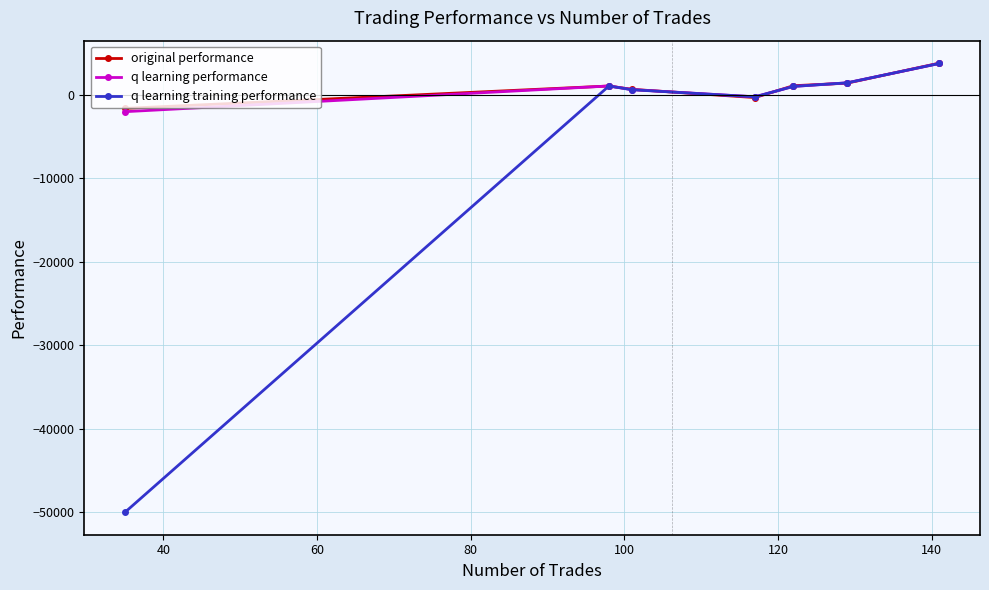

How many lines are shown in the chart?

3